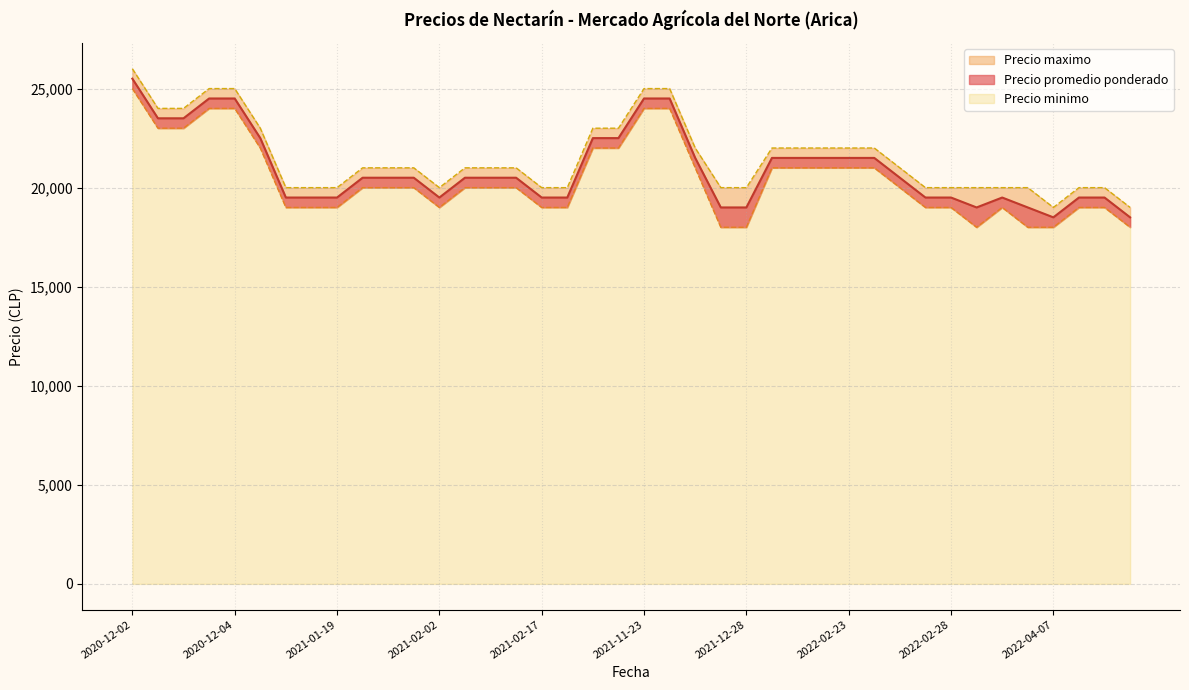

How many values in the Precio maximo series exceed 21000?

16